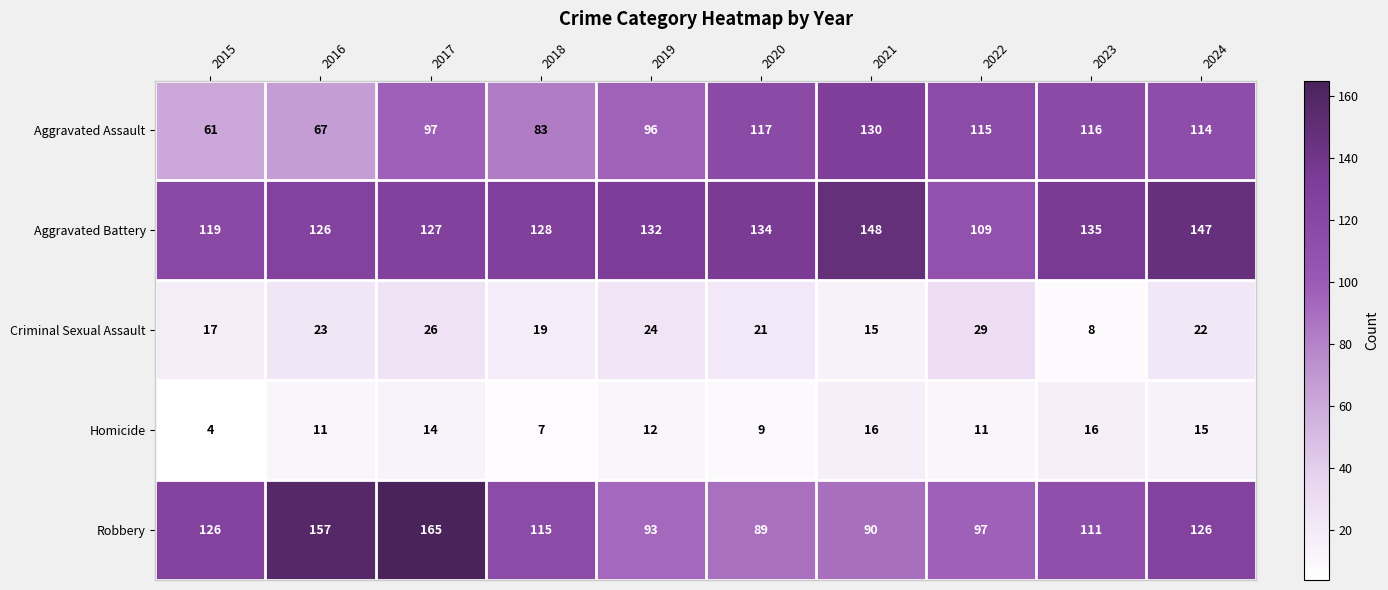

Read the Criminal Sexual Assault value at 2022, to the nearest 5.

30